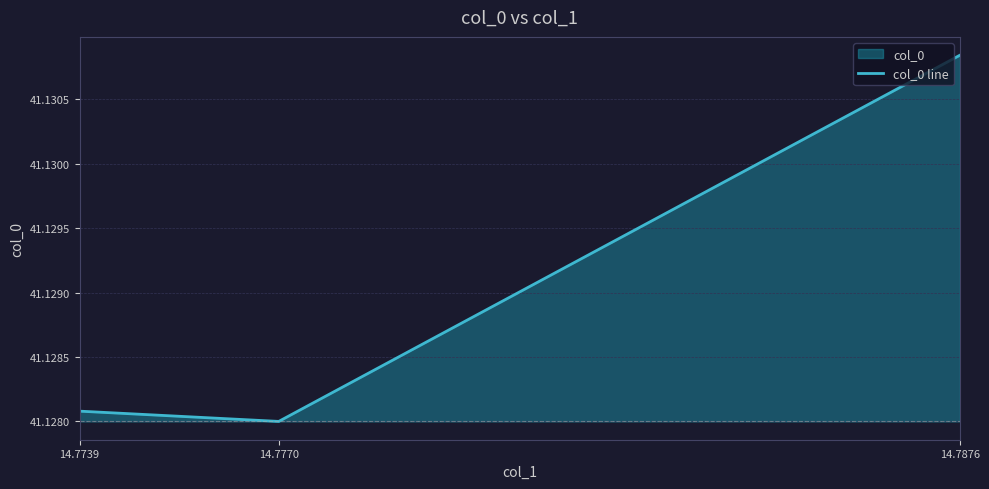

At which category does the chart reach its peak across all series?

14.7876